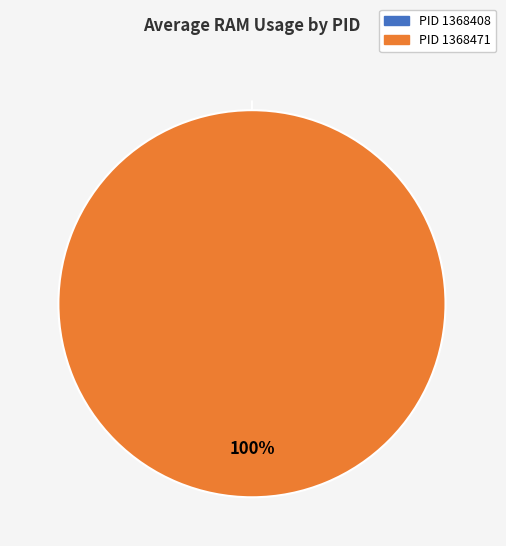

What is the total percentage of 1368471 and 1368408?

100.0%